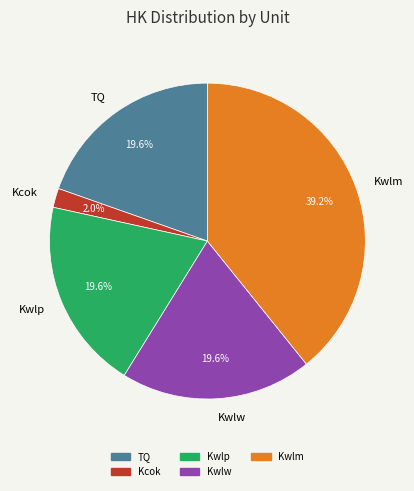

Which slice is the smallest?

Kcok